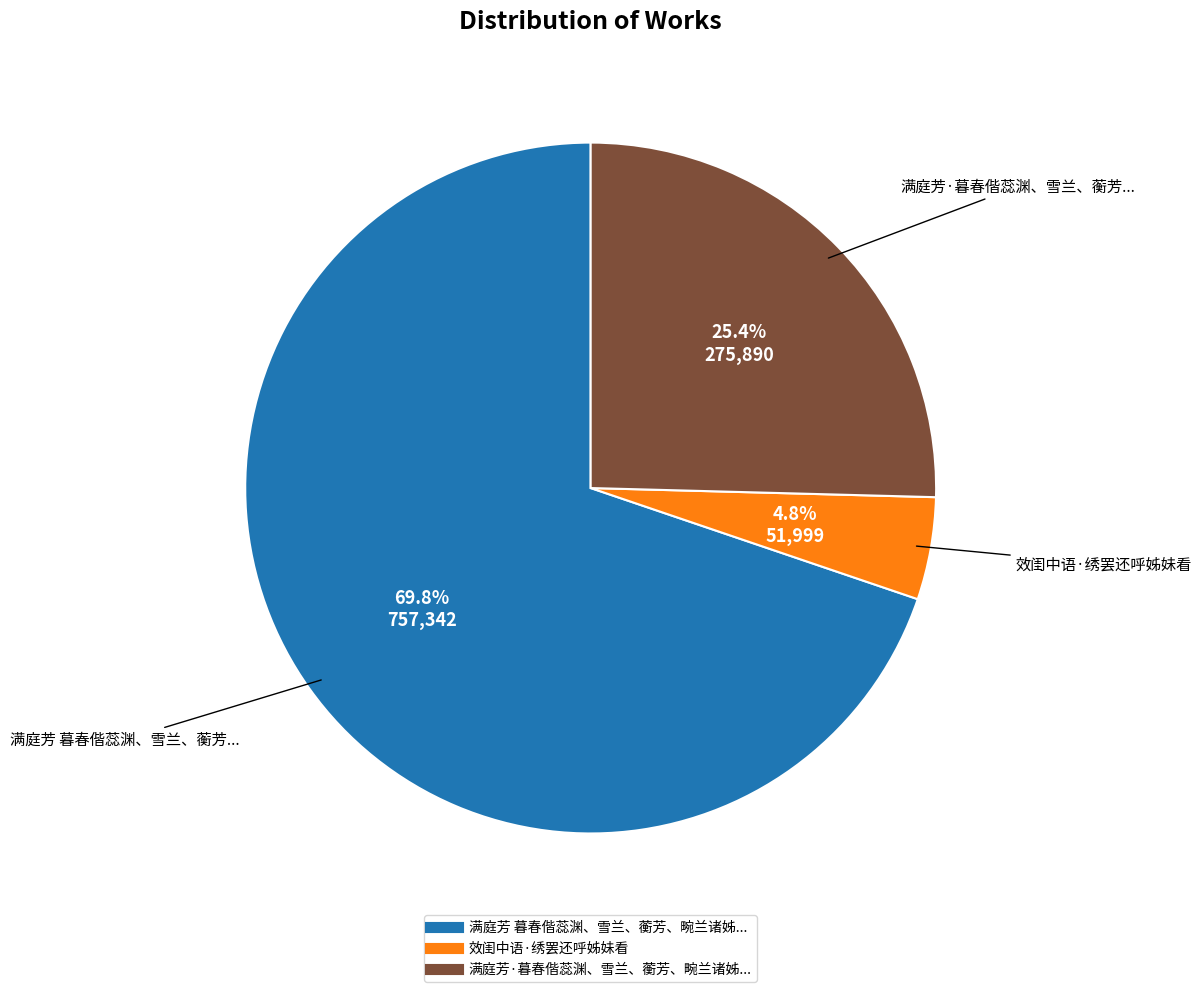

Is there a majority slice in this chart?

Yes